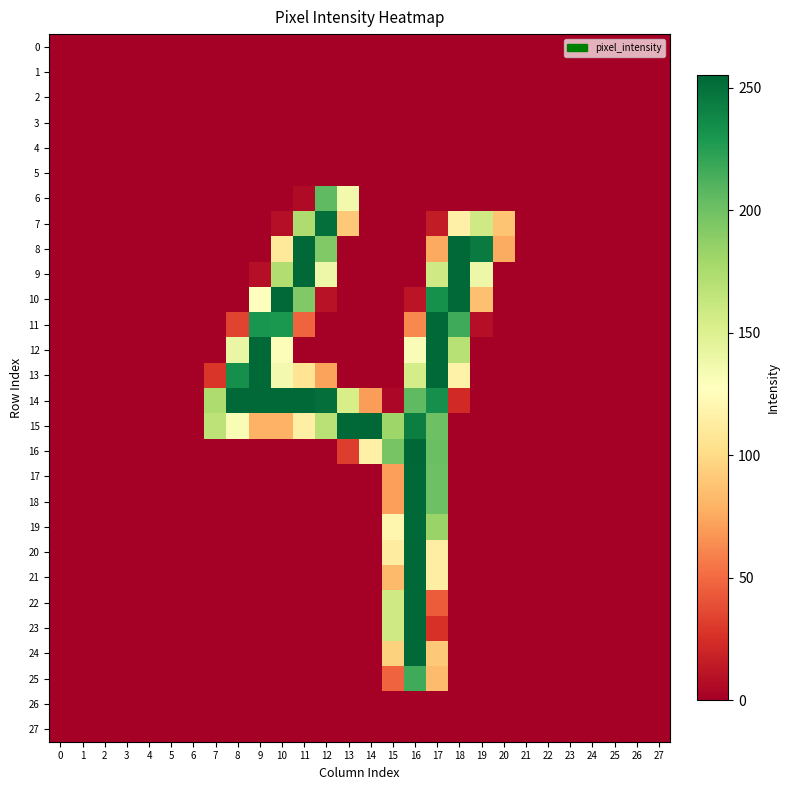

What is the greatest value displayed?

255